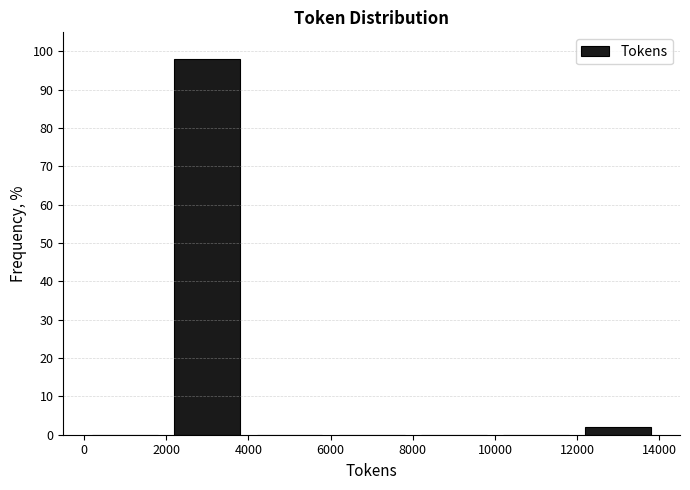

Which range on the x-axis has the tallest bar?

2000 to 4000